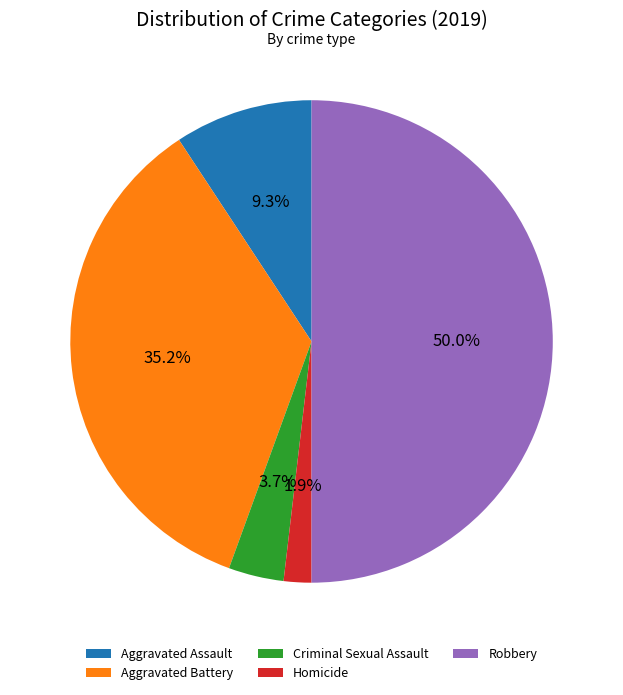

How many slices are in this pie chart?

5